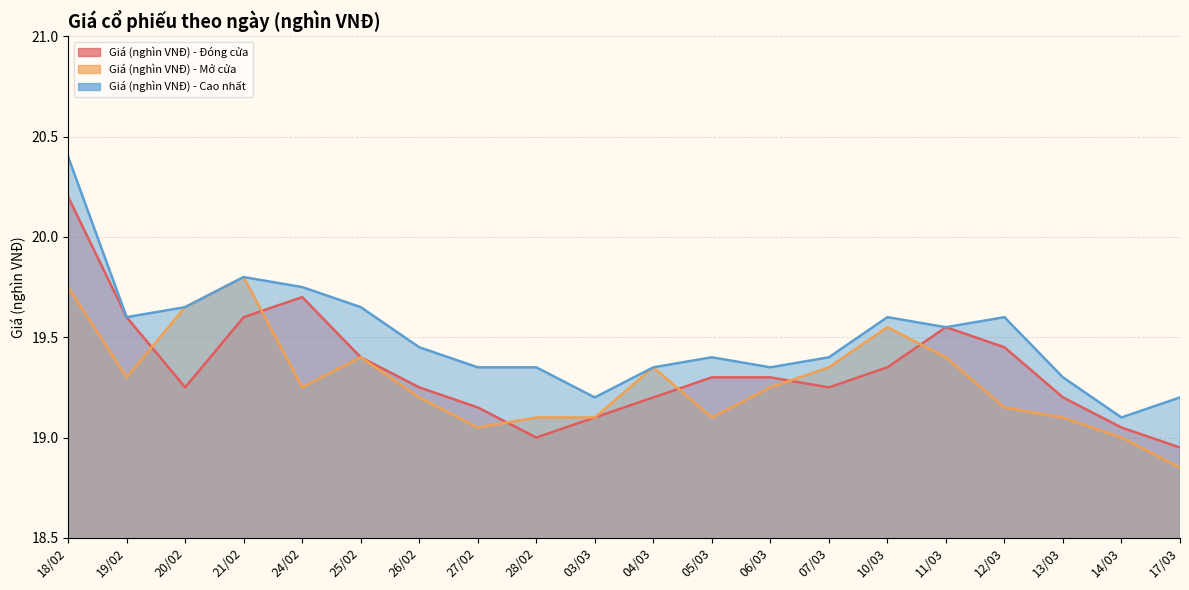

How many lines are shown in the chart?

3